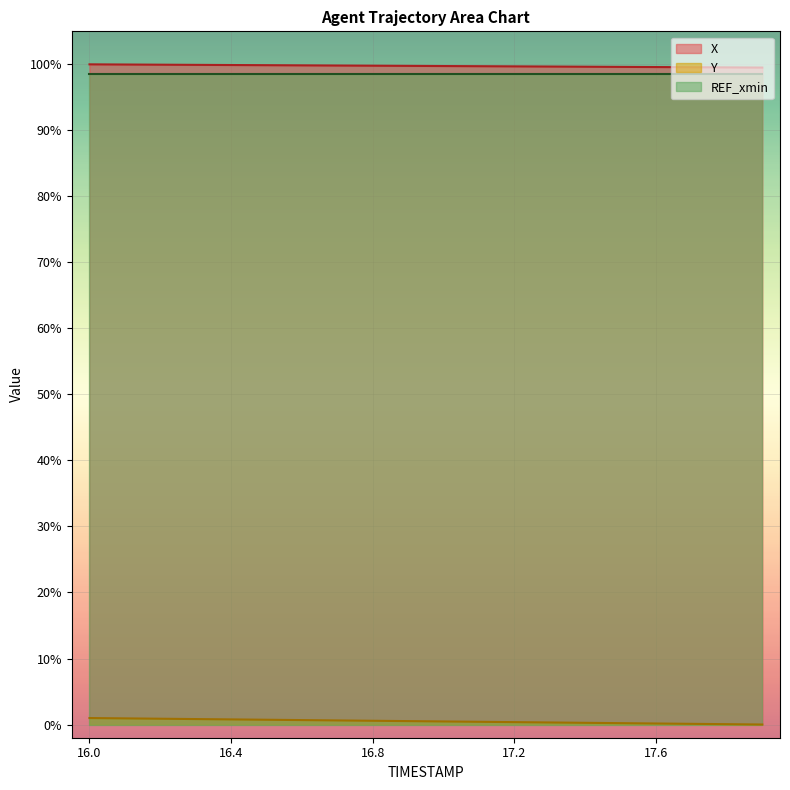

The REF_xmin series shows 157.2 at 16.8. True or false?

False